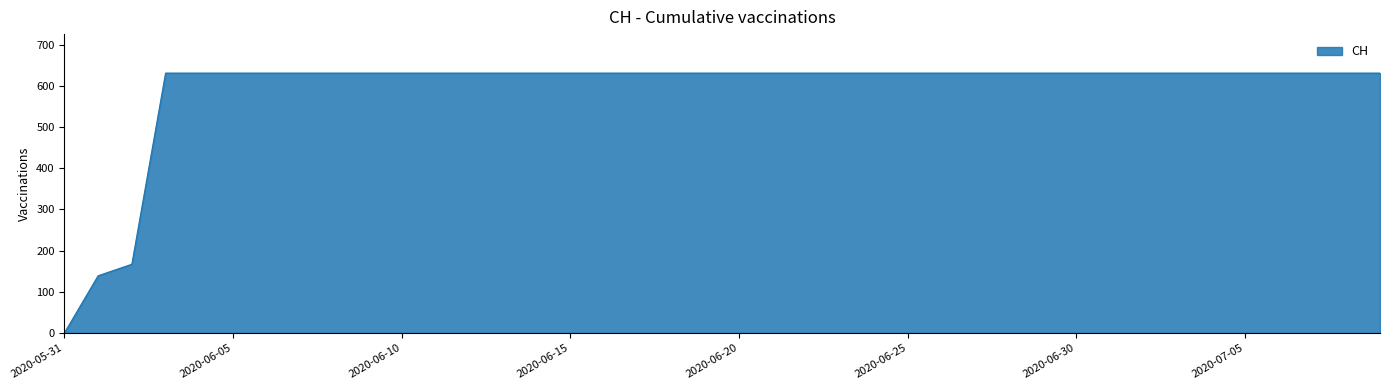

Does the chart have visible grid lines?

No